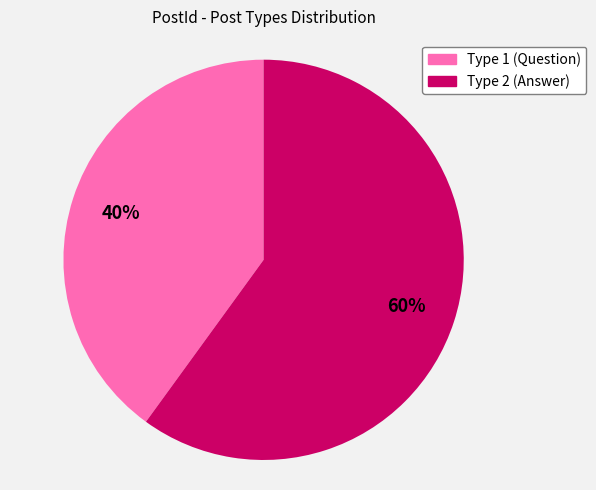

Does any single category account for the majority?

Yes